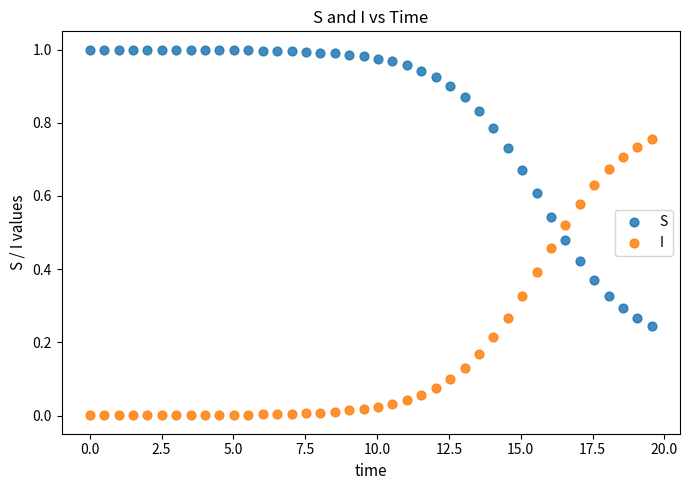

What is the X range (max minus min) for the scatter plot?

19.6